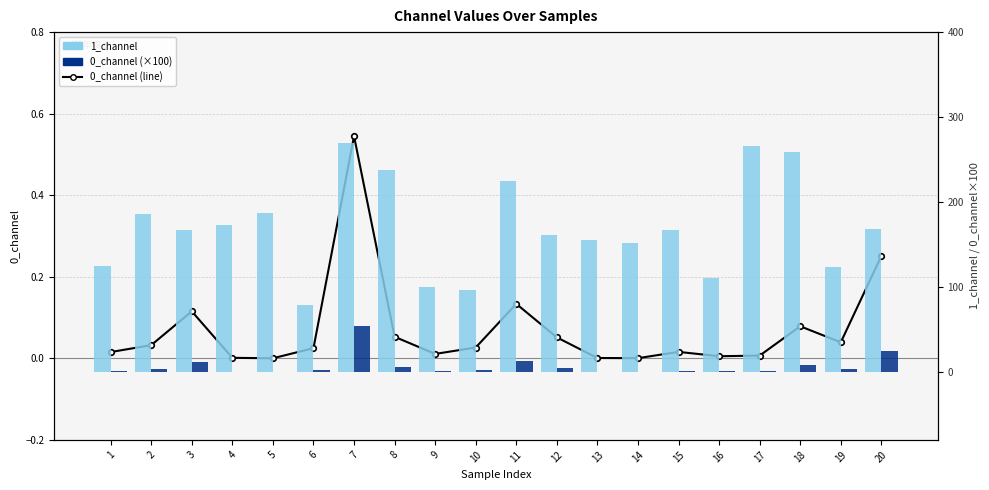

Rank the series by their maximum value, from highest to lowest.

1_channel, 0_channel (×100), 0_channel (line)